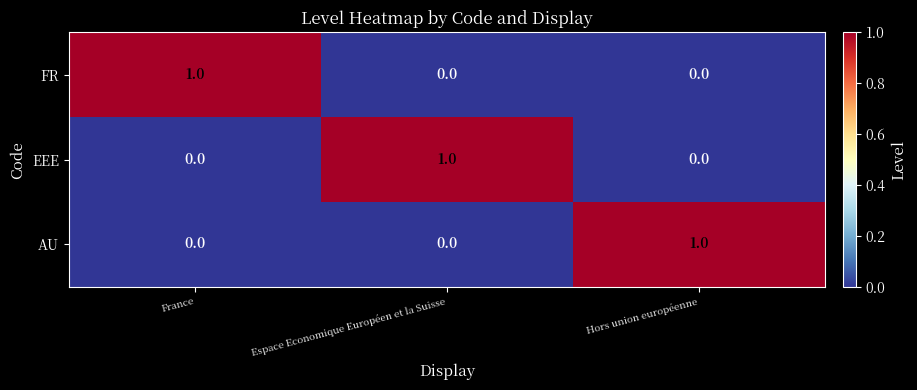

What is the total value across all series at France?

1